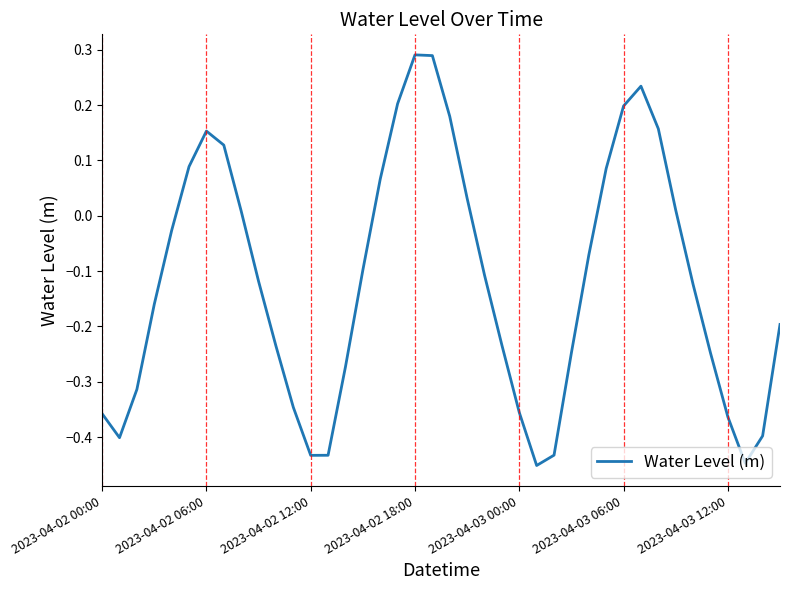

What is the difference between the maximum and minimum values?

0.7